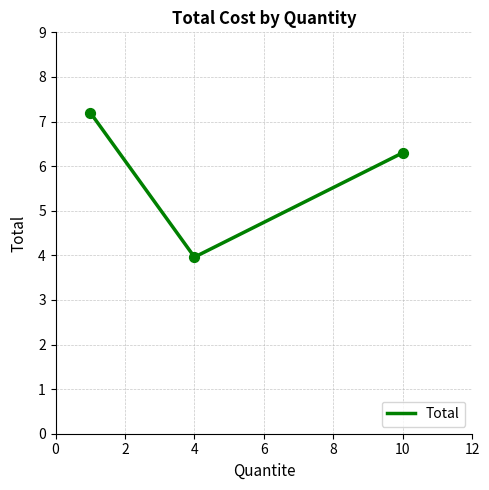

What is the maximum value shown in the chart?

7.2